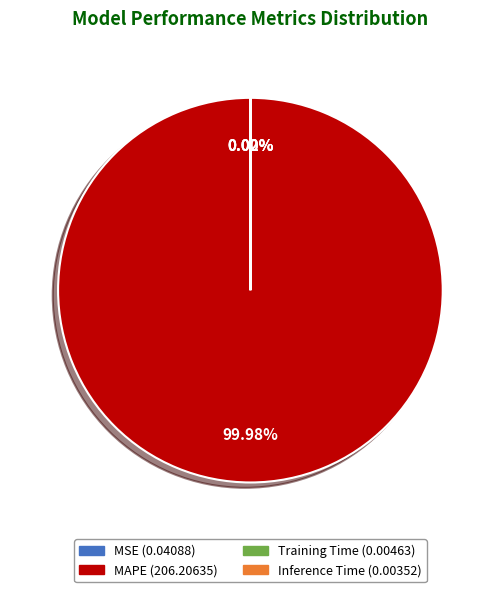

To the nearest percent, what is the difference between the largest and smallest slice percentages?

100%